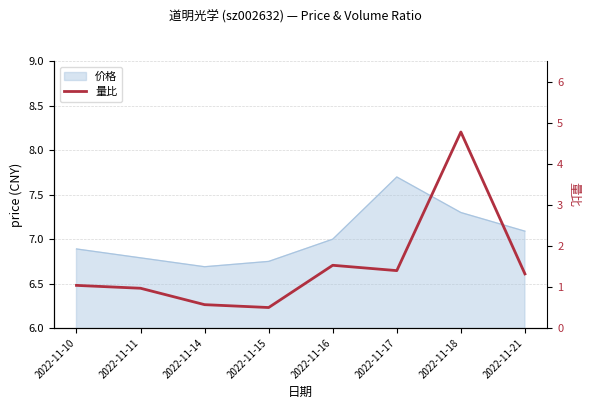

What is the minimum value shown in the chart?

0.5